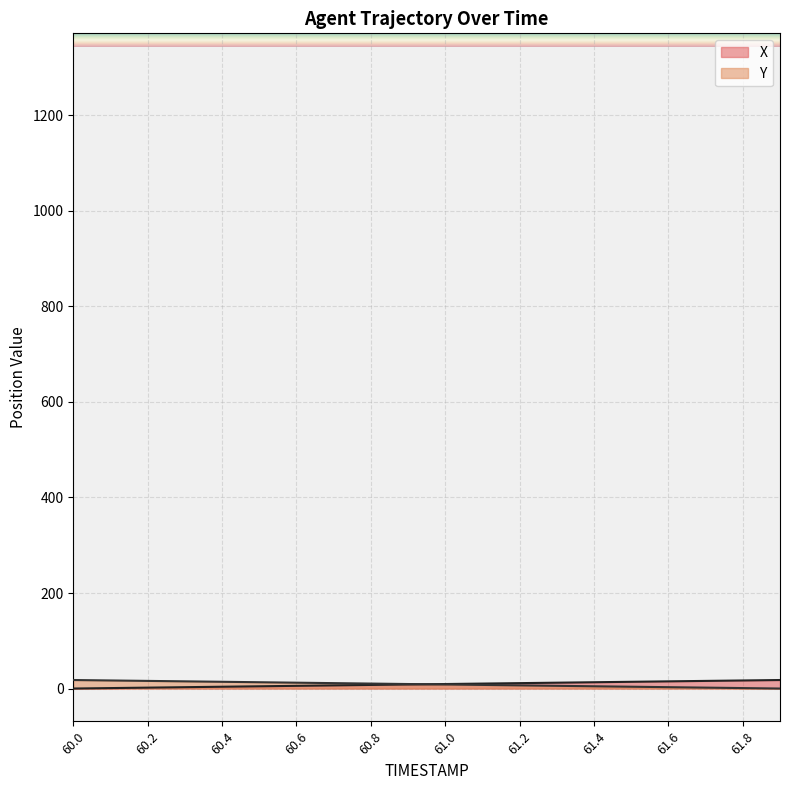

List the series in order of their peak value, highest first.

X, Y